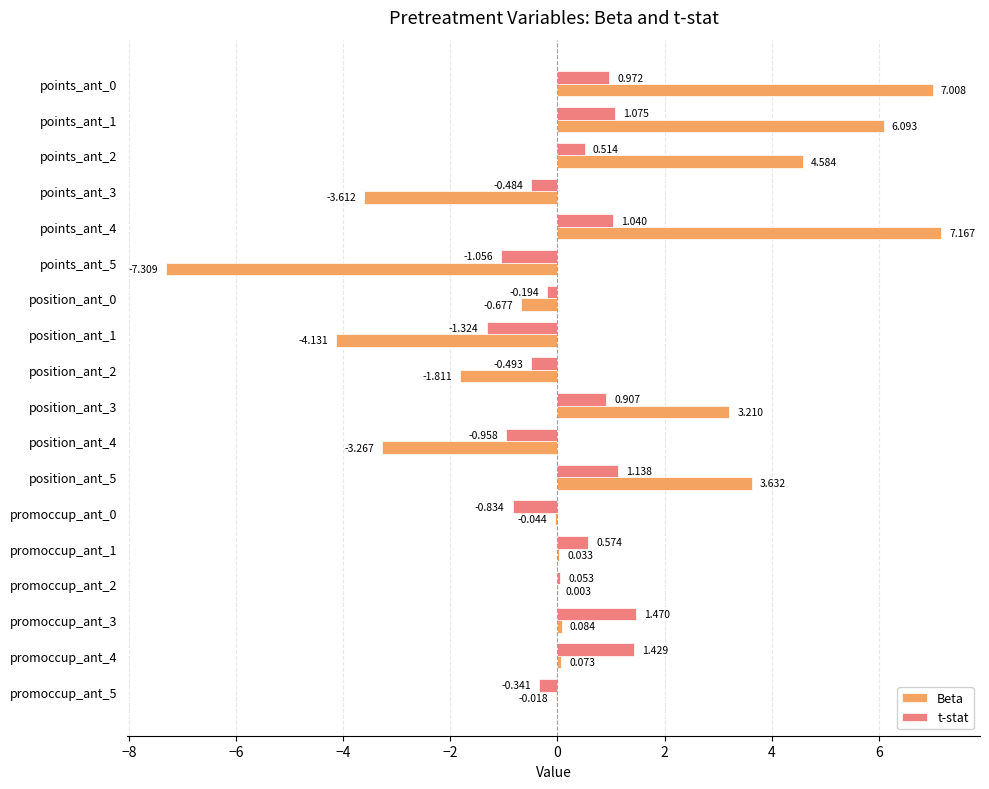

Which series changed the most between points_ant_2 and promoccup_ant_2?

Beta